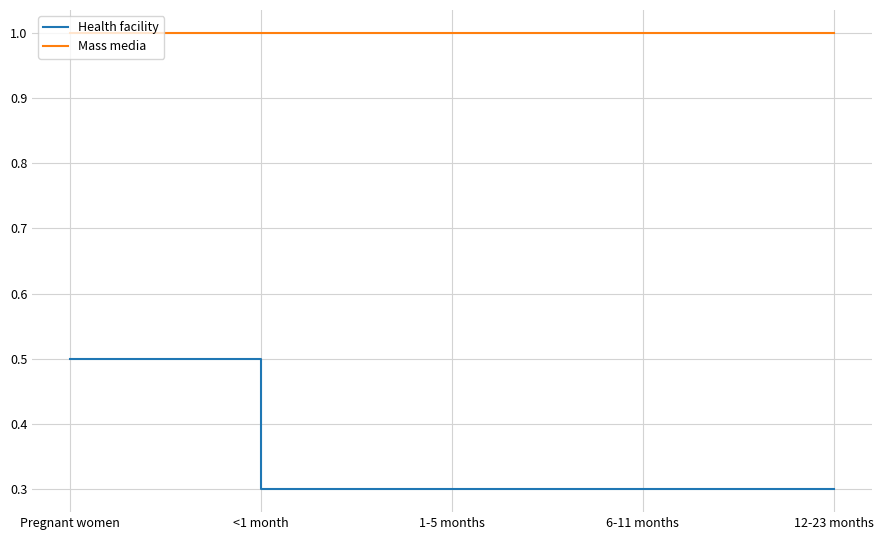

True or false: Health facility and Mass media intersect in this chart.

False